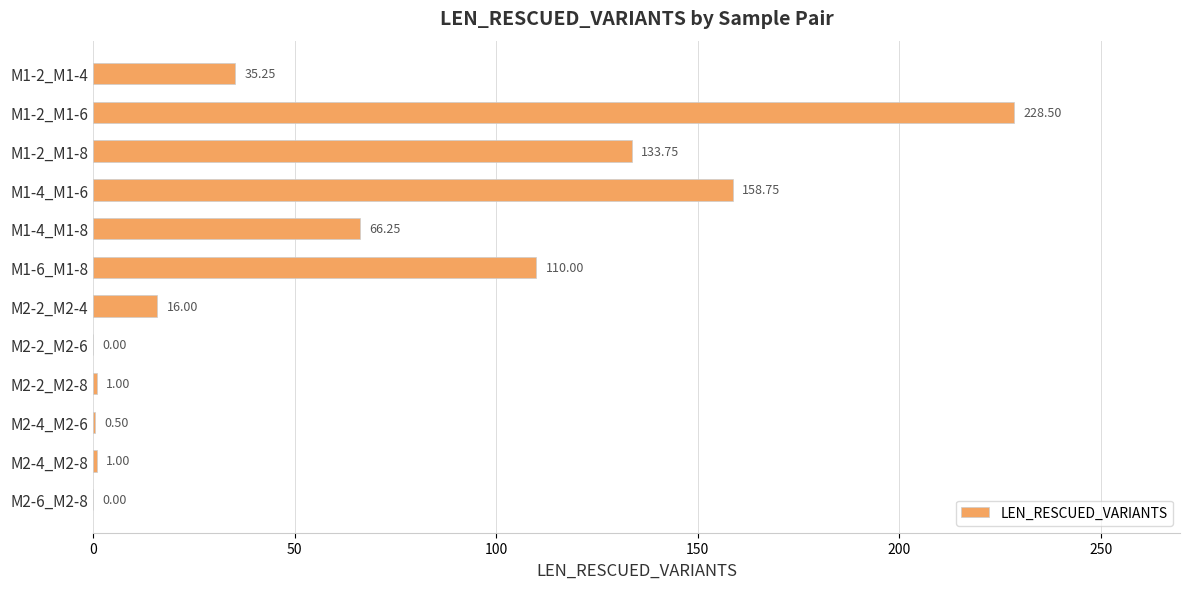

Between M1-4_M1-8 and M2-6_M2-8, which is larger?

M1-4_M1-8